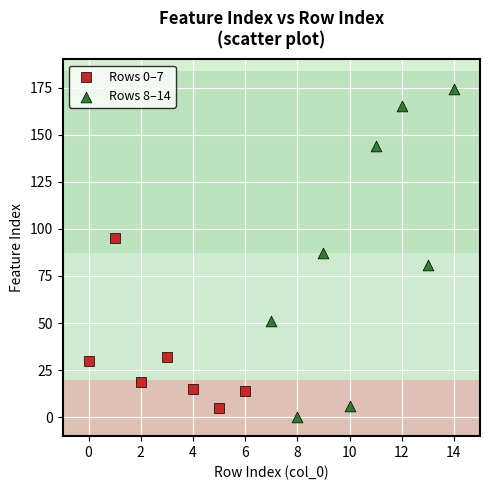

Which series contains the lowest Y value?

Rows 8–14